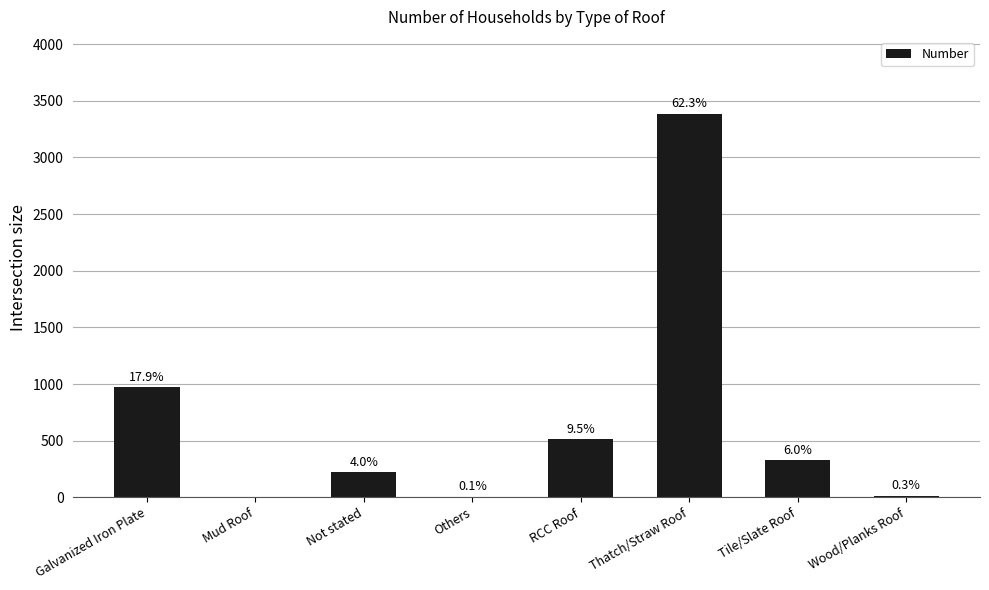

At which label is the value closest to 1693?

Galvanized Iron Plate